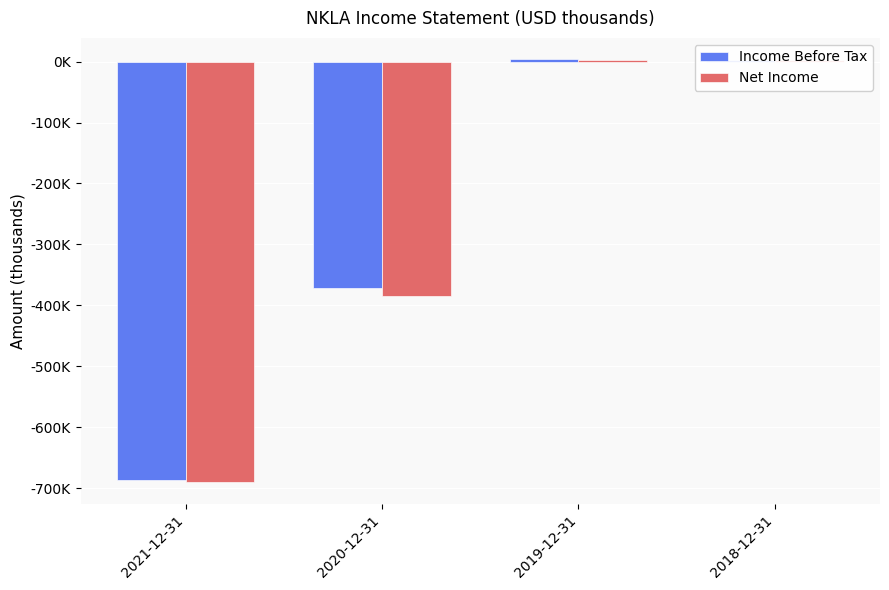

What is the greatest value displayed?

4100